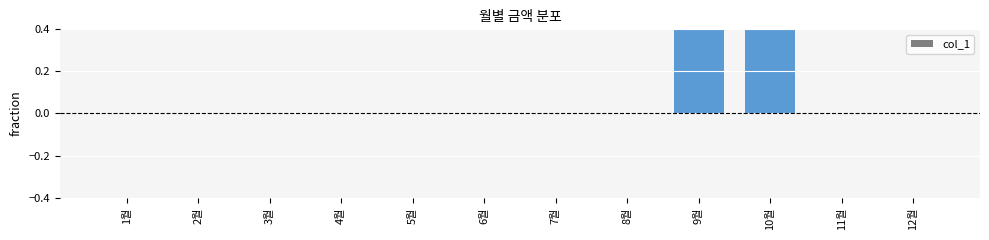

Reading right to left, extract all data points from this chart.

0.0	0.0	0.5	0.5	0.0	0.0	0.0	0.0	0.0	0.0	0.0	0.0